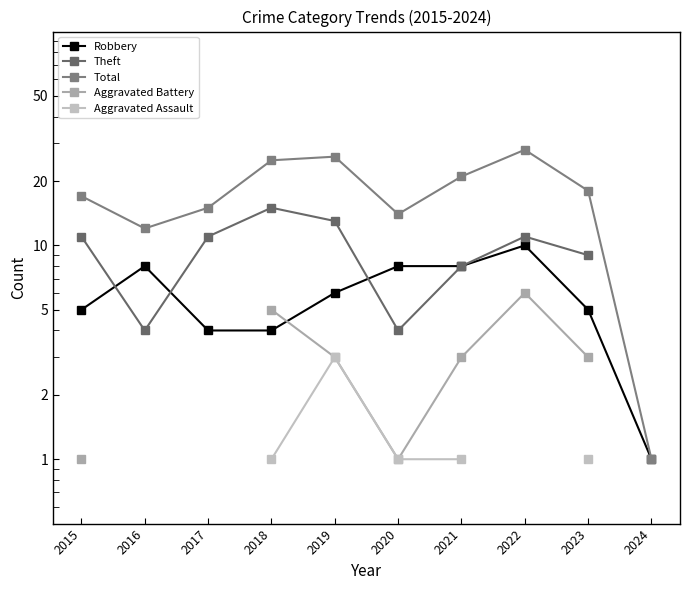

Which series has the largest total across all categories?

Total